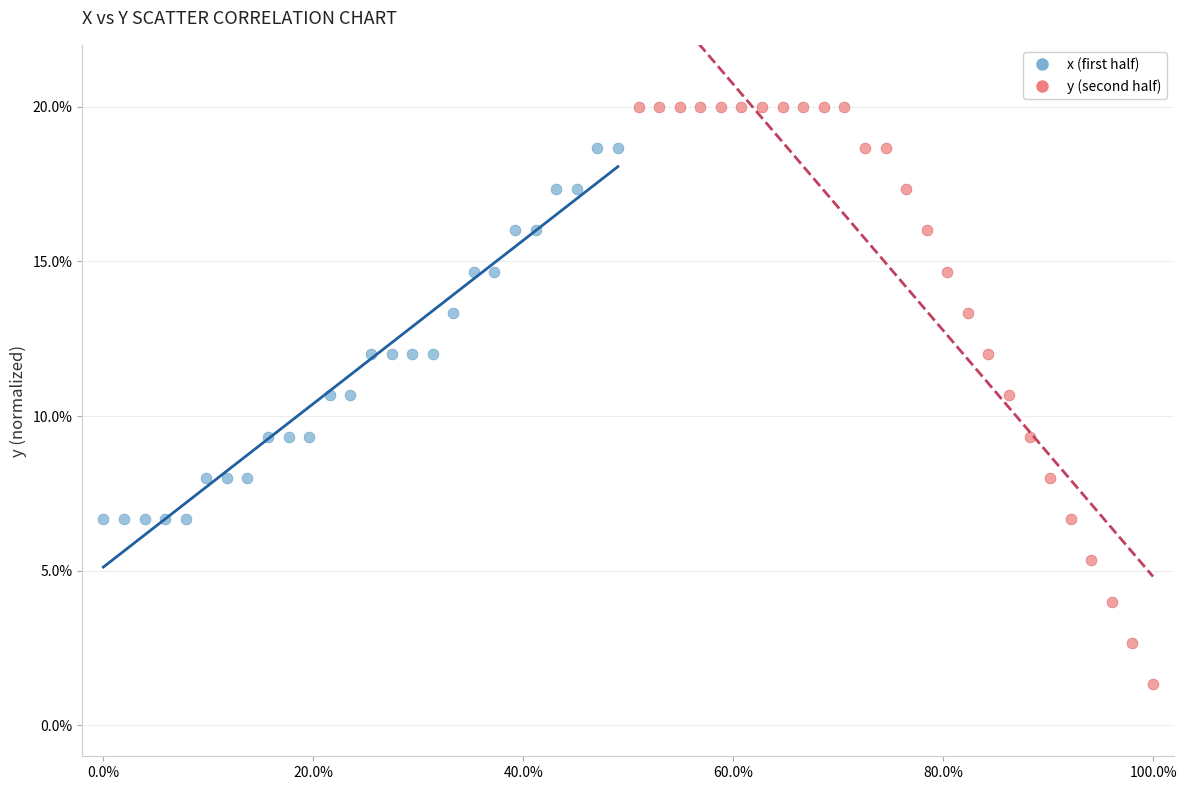

What are all the series names shown in the legend?

x (first half), y (second half)